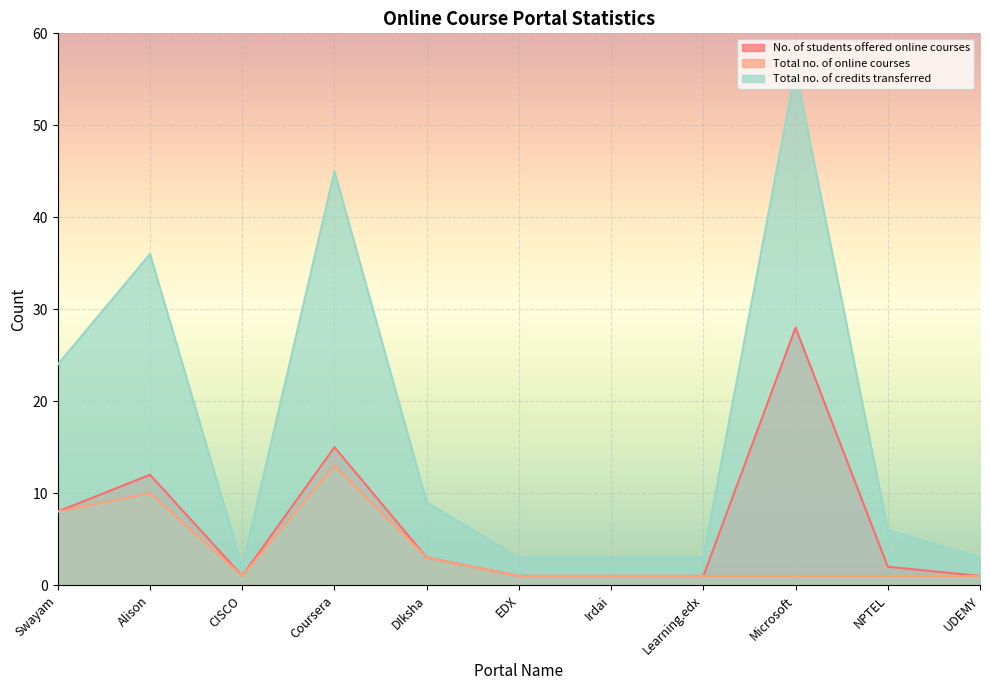

What is the value of the No. of students offered online courses point at the 5th from the left?

3